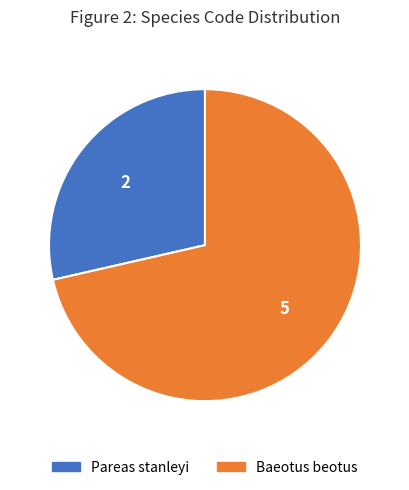

True or false: Pareas stanleyi accounts for 29% of the total.

True